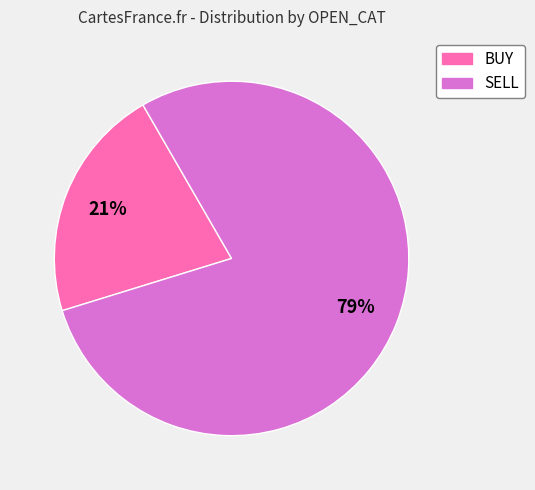

Rank the categories by value from lowest to highest.

BUY, SELL